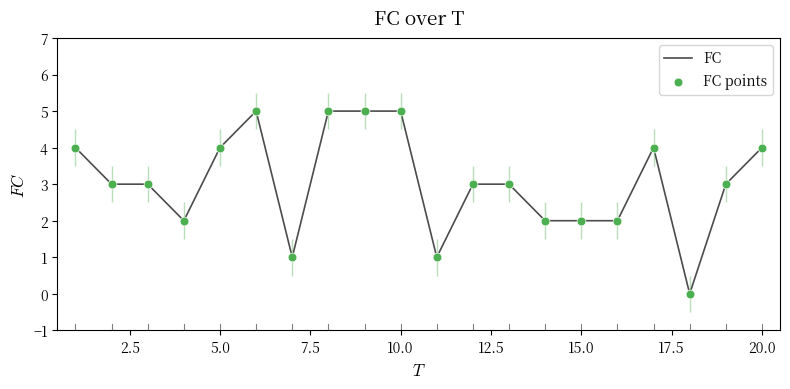

Which series has the widest spread of Y values?

FC